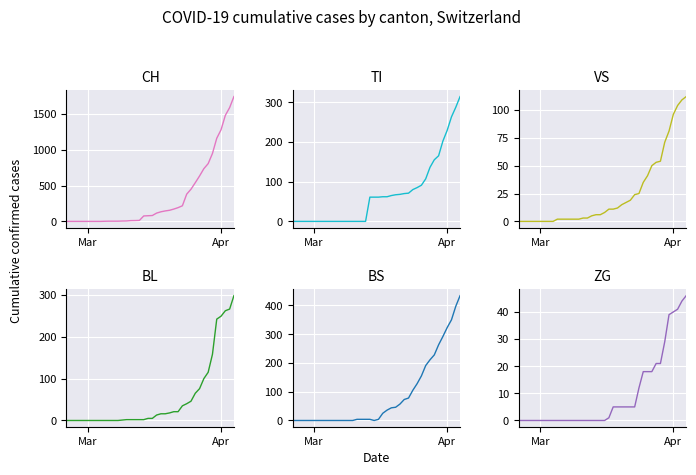

True or false: BS and BL intersect in this chart.

True